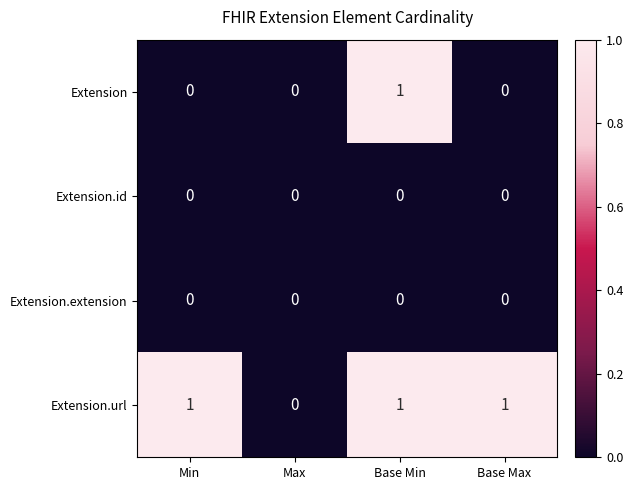

At which category is the sum across all series the highest?

Base Min